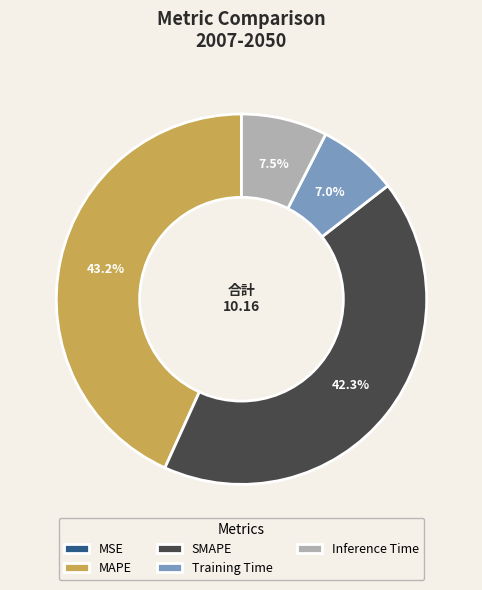

Does Inference Time account for over 50% of the chart?

No